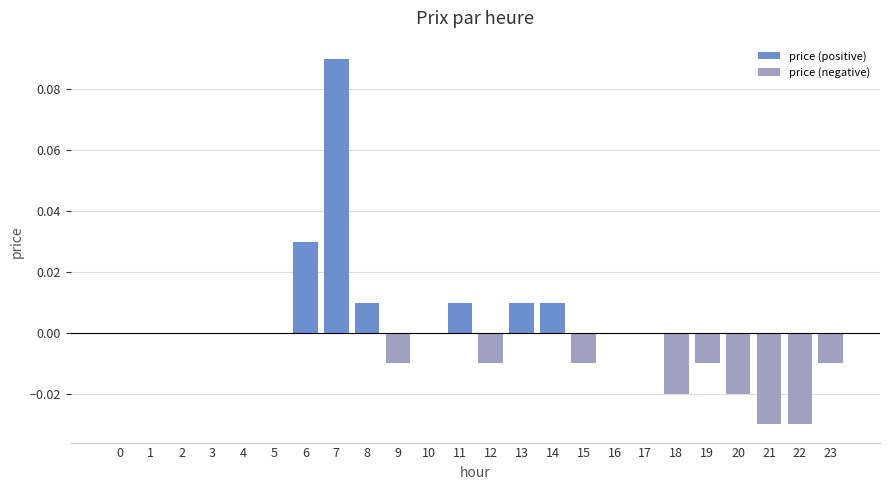

At which category does the chart reach its peak across all series?

7